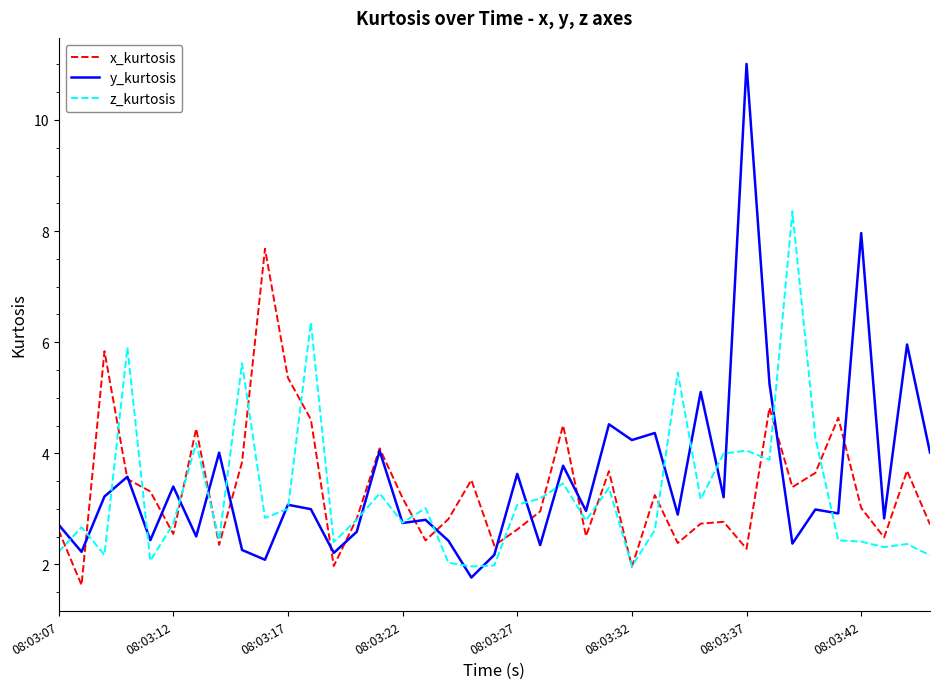

What is the highest value of the x_kurtosis series?

7.7